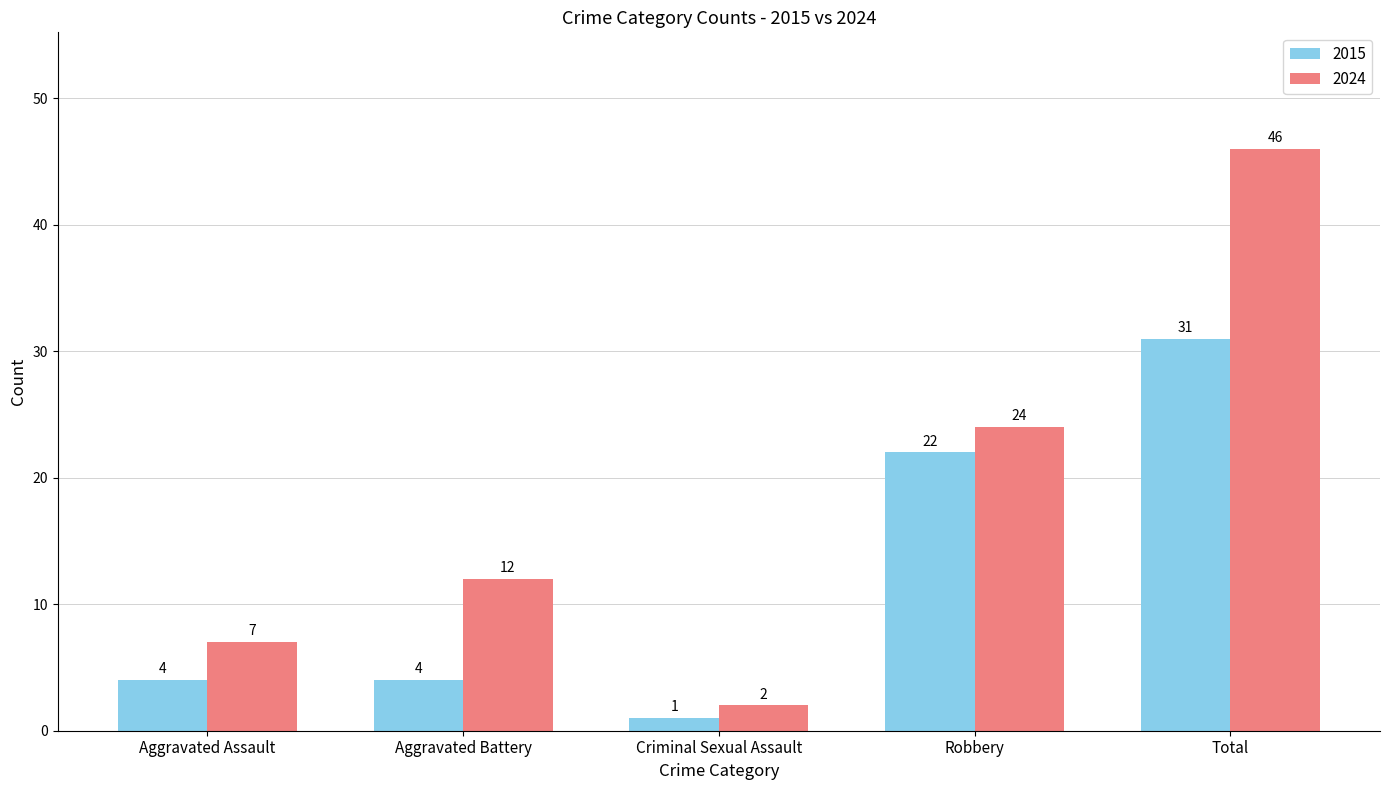

What is the sum of all 2015 values?

62